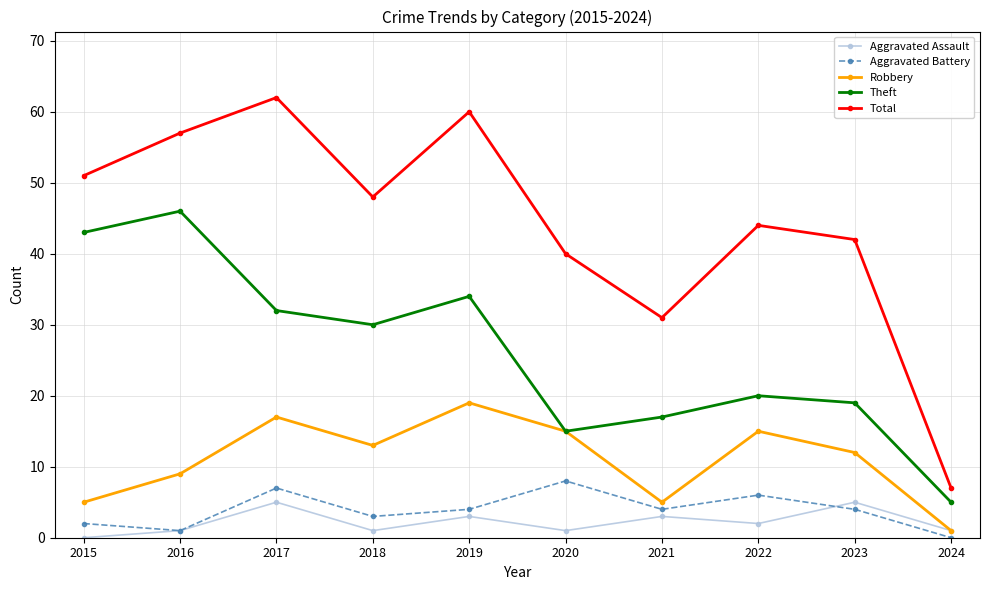

The value of Aggravated Assault at 2015 is 0. True or false?

True